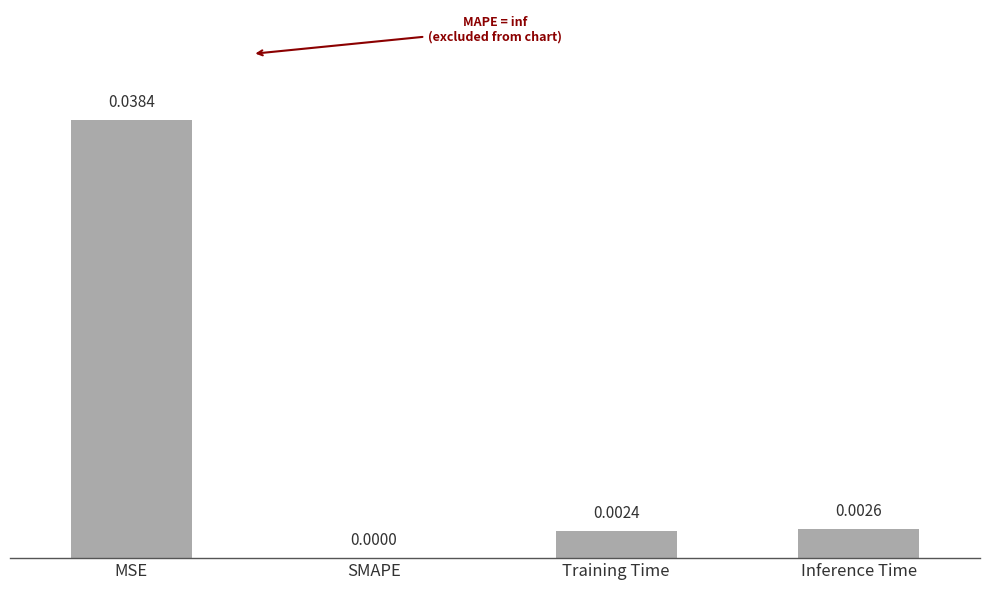

Count the number of categories in the chart.

4